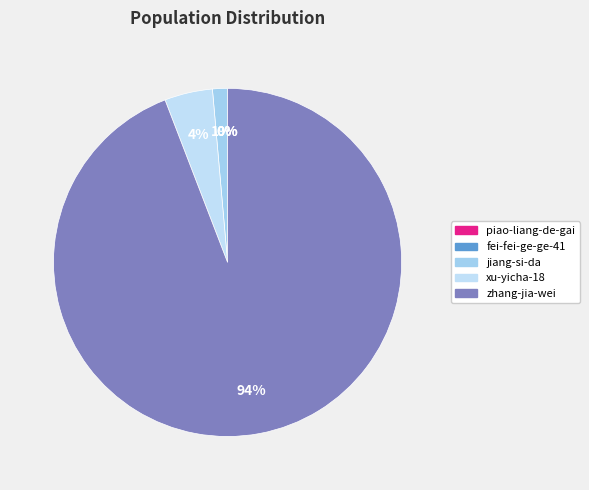

To the nearest percent, what is the combined percentage of xu-yicha-18 and fei-fei-ge-ge-41?

4%